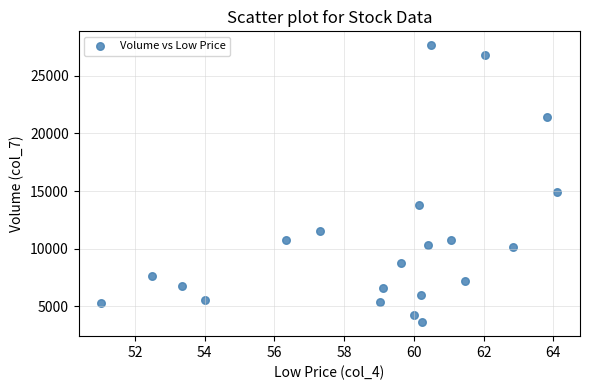

What Y value in the scatter plot is closest to 15631?

14923